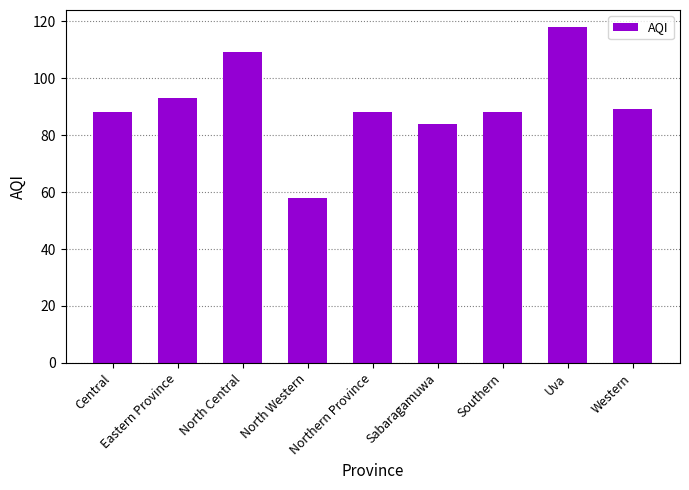

What is the label of the 8th bar from the left?

Uva